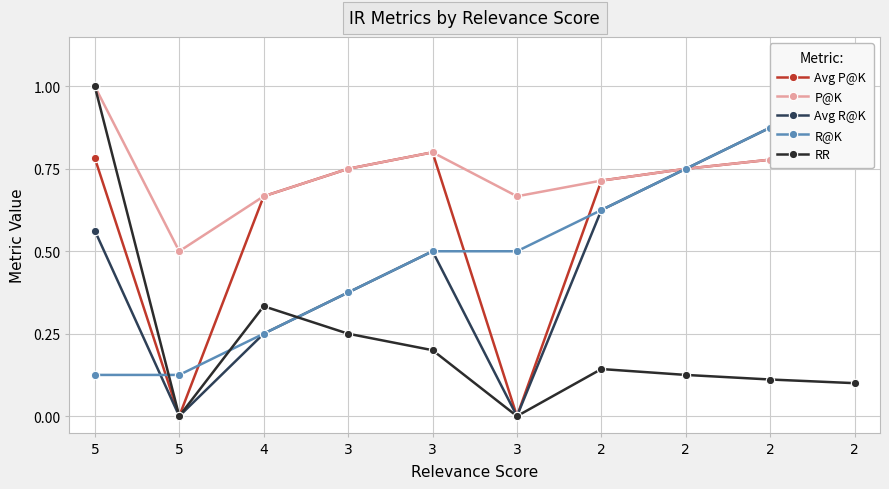

Where is Avg R@K nearest to the value 0?

5